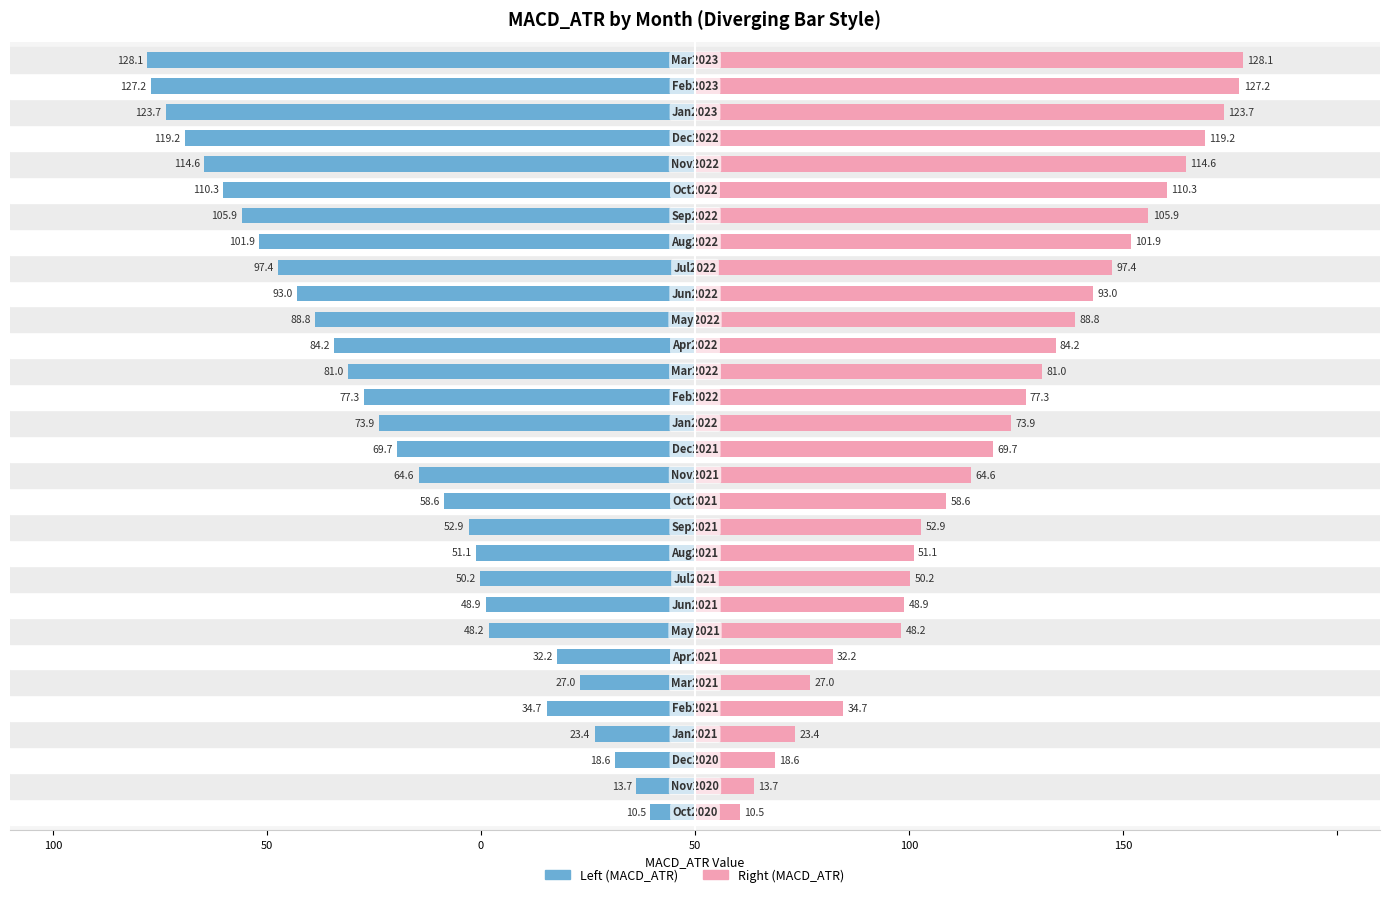

Are the bars horizontal?

Yes